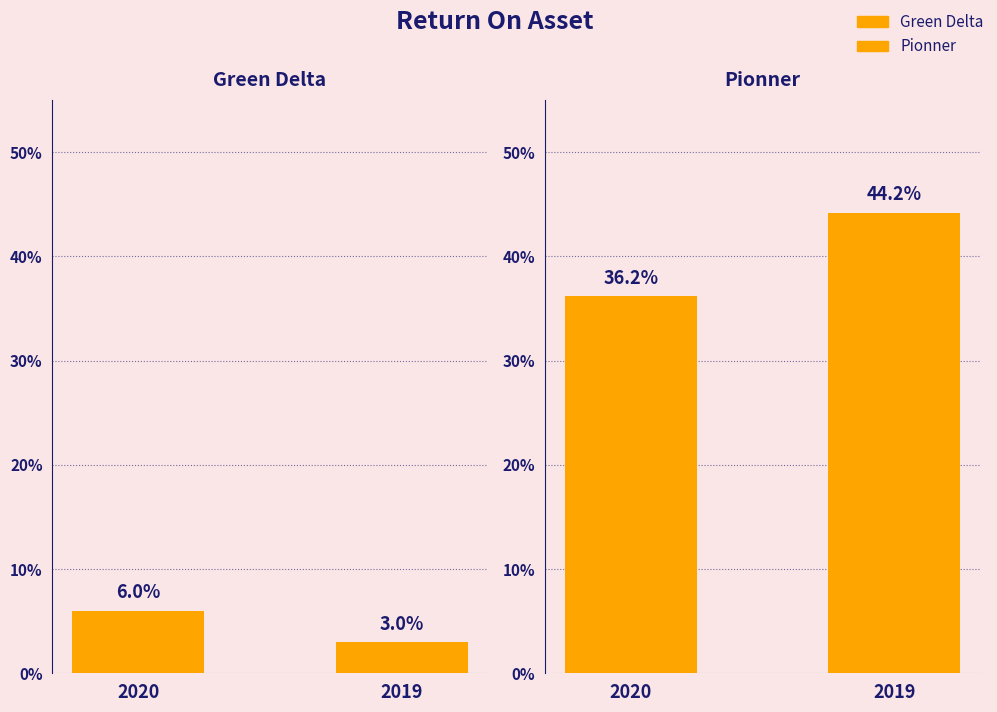

Reading left to right, transcribe all the data shown in this chart.

Green Delta: 0.1	0.0
Pionner: 0.4	0.4